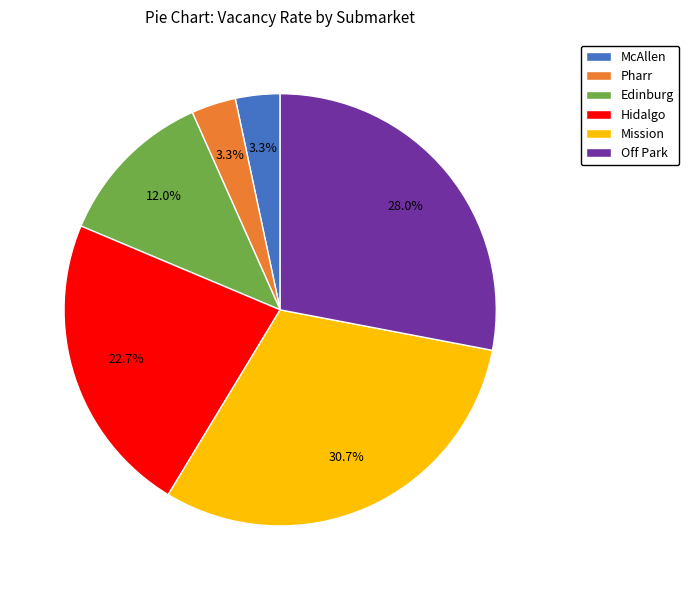

How many slices are in this pie chart?

6